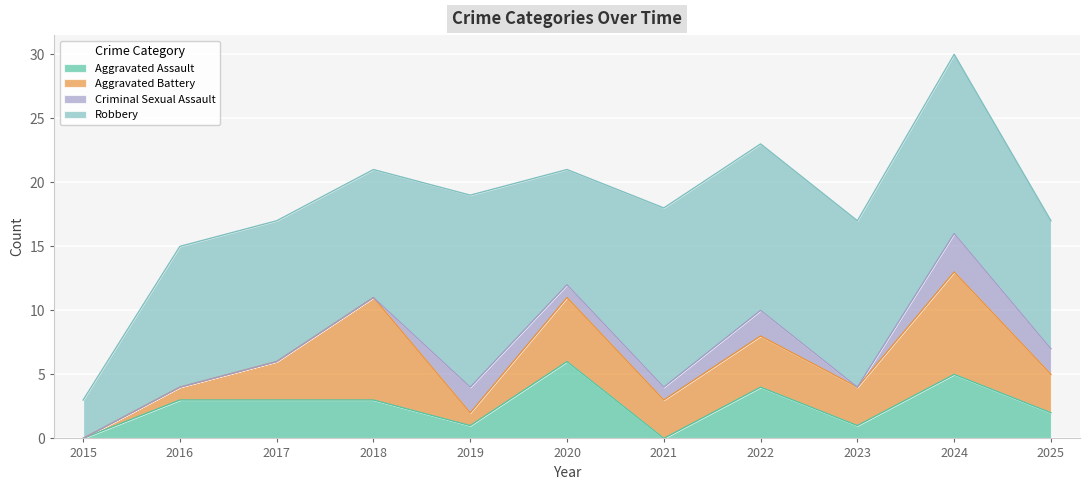

Is it true that Criminal Sexual Assault equals -1 at 2016?

False